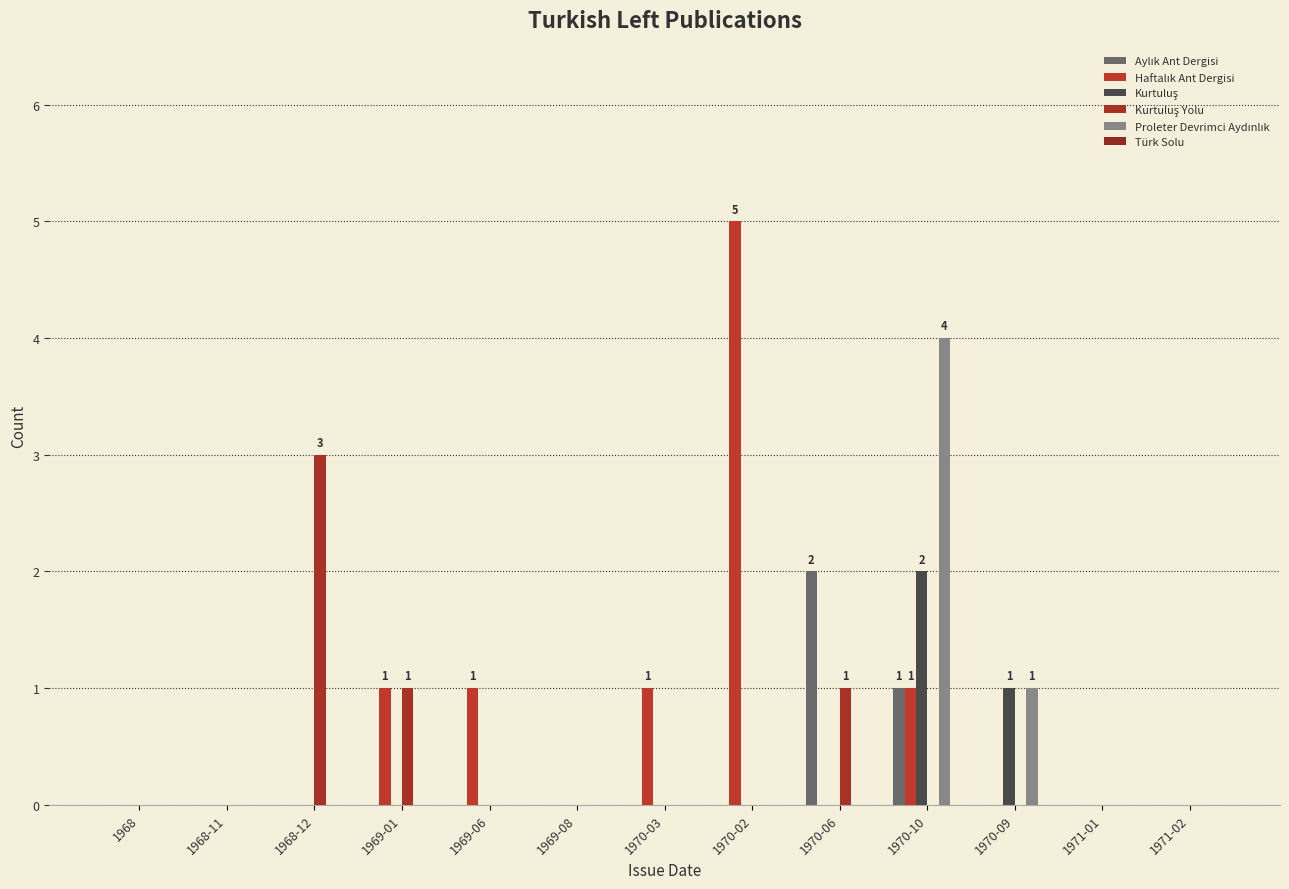

Reading left to right, transcribe all the data shown in this chart.

Aylık Ant Dergisi: 1968=0	1968-11=0	1968-12=0	1969-01=0	1969-06=0	1969-08=0	1970-03=0	1970-02=0	1970-06=2	1970-10=1	1970-09=0	1971-01=0	1971-02=0
Haftalık Ant Dergisi: 1968=0	1968-11=0	1968-12=0	1969-01=1	1969-06=1	1969-08=0	1970-03=1	1970-02=5	1970-06=0	1970-10=1	1970-09=0	1971-01=0	1971-02=0
Kurtuluş: 1968=0	1968-11=0	1968-12=0	1969-01=0	1969-06=0	1969-08=0	1970-03=0	1970-02=0	1970-06=0	1970-10=2	1970-09=1	1971-01=0	1971-02=0
Kurtuluş Yolu: 1968=0	1968-11=0	1968-12=3	1969-01=1	1969-06=0	1969-08=0	1970-03=0	1970-02=0	1970-06=1	1970-10=0	1970-09=0	1971-01=0	1971-02=0
Proleter Devrimci Aydınlık: 1968=0	1968-11=0	1968-12=0	1969-01=0	1969-06=0	1969-08=0	1970-03=0	1970-02=0	1970-06=0	1970-10=4	1970-09=1	1971-01=0	1971-02=0
Türk Solu: 1968=0	1968-11=0	1968-12=0	1969-01=0	1969-06=0	1969-08=0	1970-03=0	1970-02=0	1970-06=0	1970-10=0	1970-09=0	1971-01=0	1971-02=0